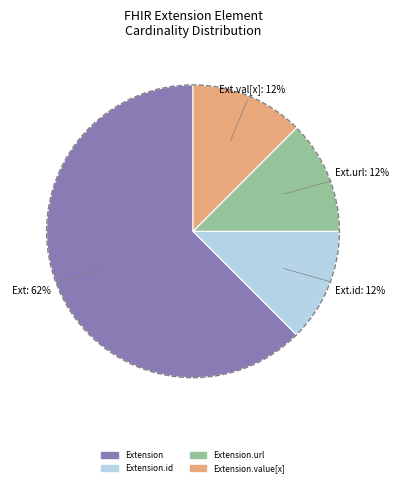

Does any single category account for the majority?

Yes